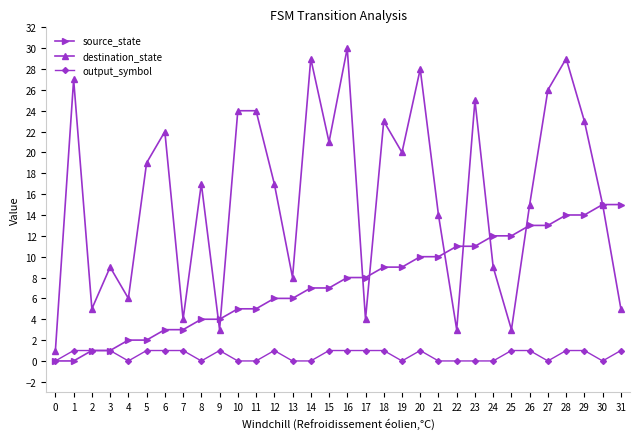

What is the greatest value displayed?

30